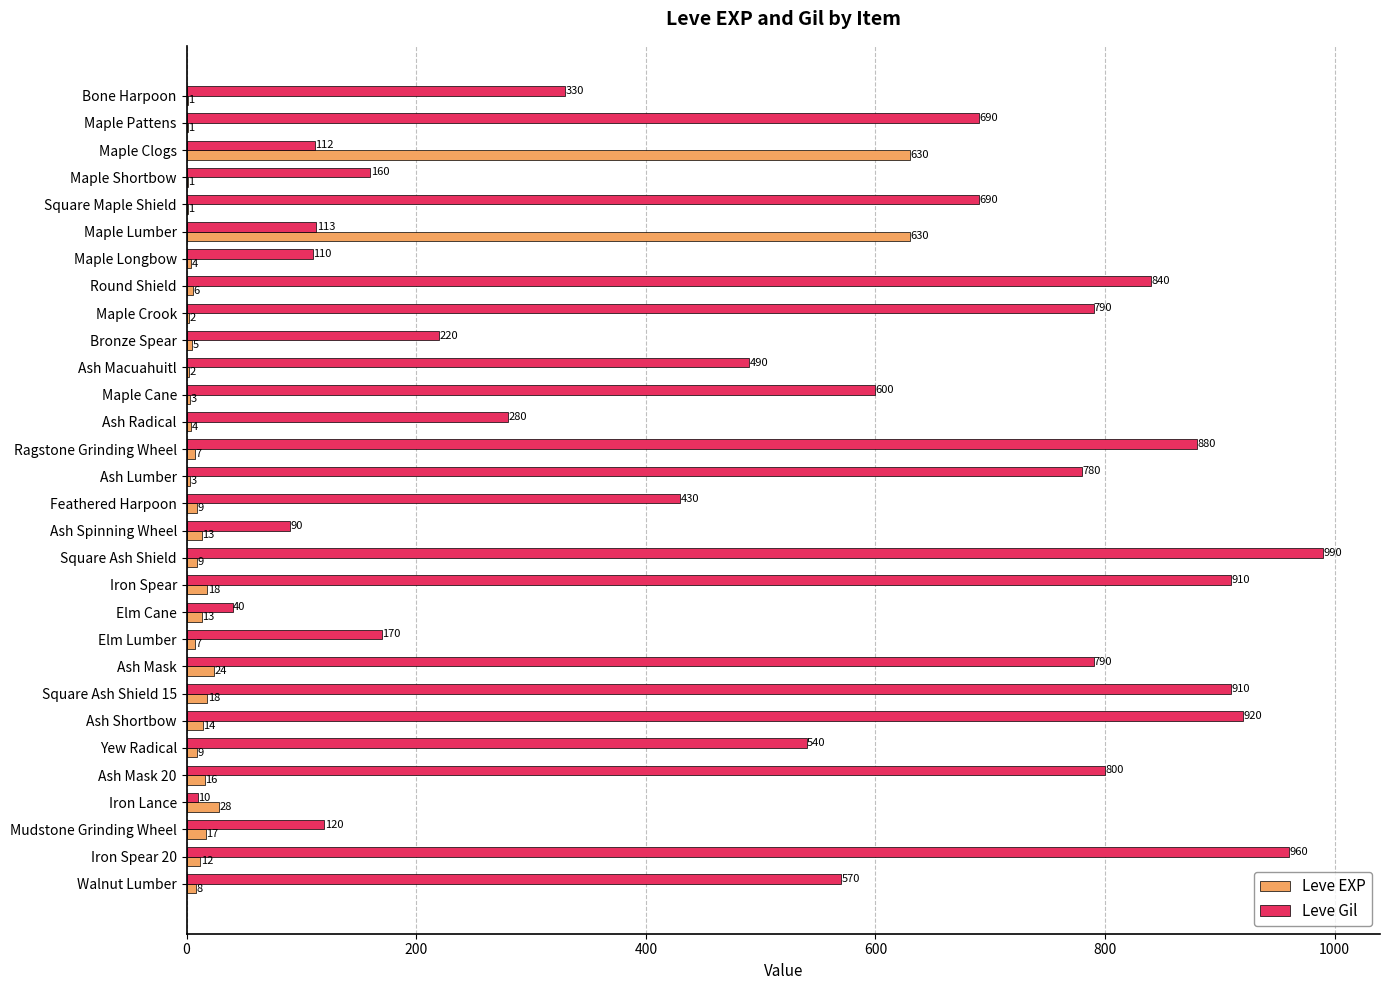

How many series are shown in this chart?

2